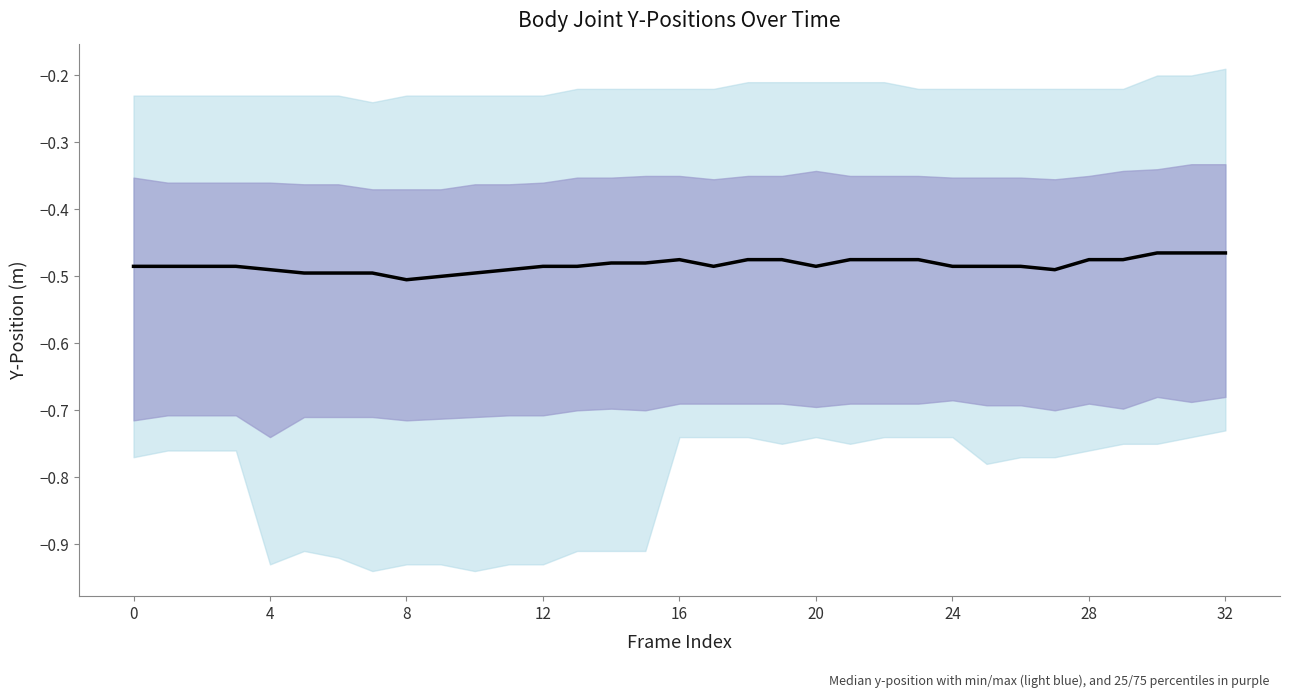

True or false: the data shows -0.8 at 14.

False